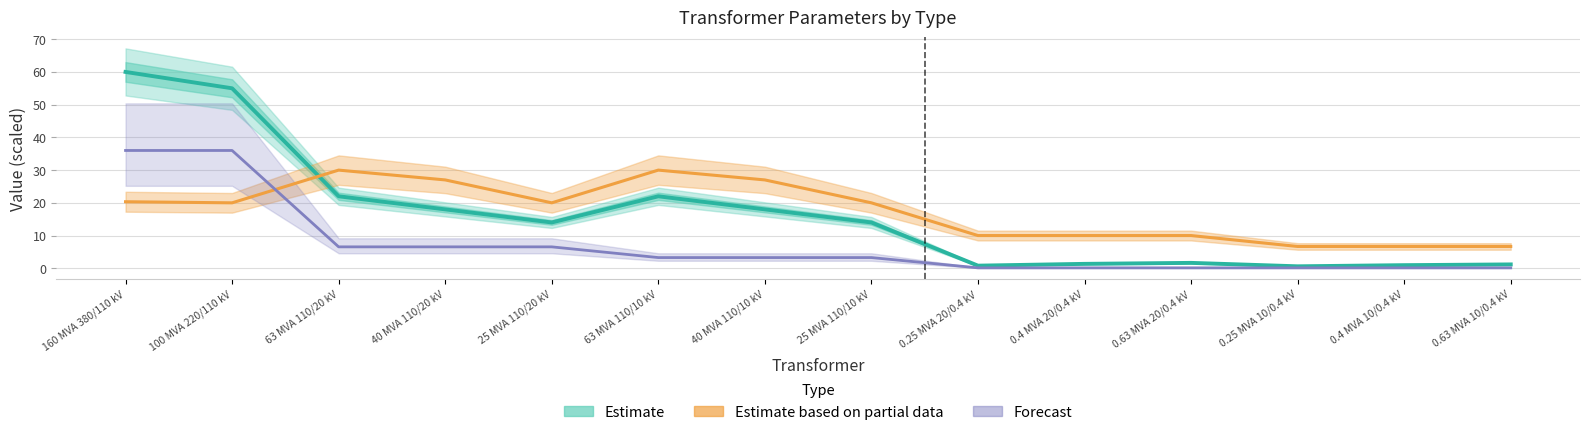

Reading right to left, extract all data points from this chart.

pfe_kw: 1.2	0.9	0.6	1.6	1.4	0.8	14.0	18.0	22.0	14.0	18.0	22.0	55.0	60.0
vk_percent: 6.7	6.7	6.7	10.0	10.0	10.0	20.0	27.0	30.0	20.0	27.0	30.0	20.0	20.3
vn_lv_kv: 0.1	0.1	0.1	0.1	0.1	0.1	3.3	3.3	3.3	6.5	6.5	6.5	36.0	36.0